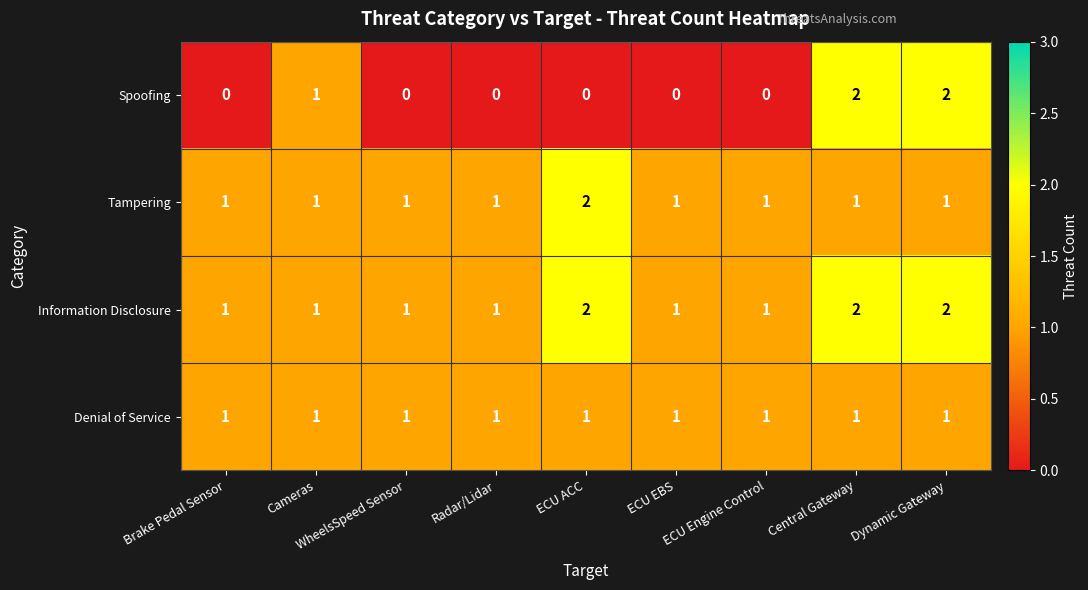

How many distinct data groups are displayed?

4